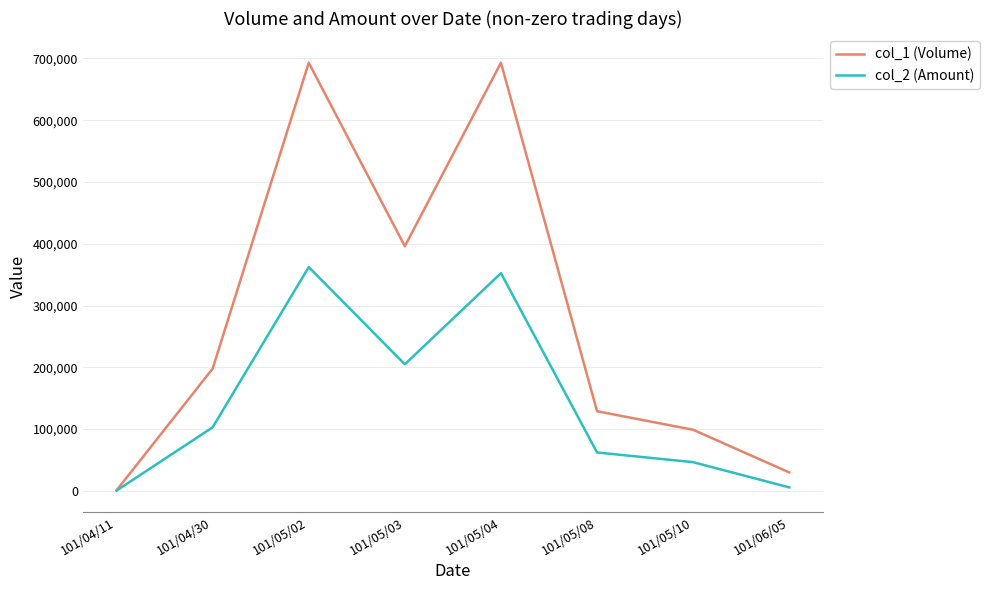

Rank the series by their maximum value, from highest to lowest.

col_1 (Volume), col_2 (Amount)